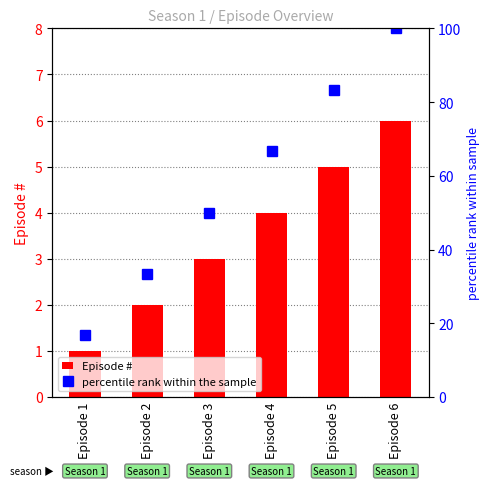

What is the sum of the percentile rank within the sample values at Episode 3 and Episode 5?

133.3